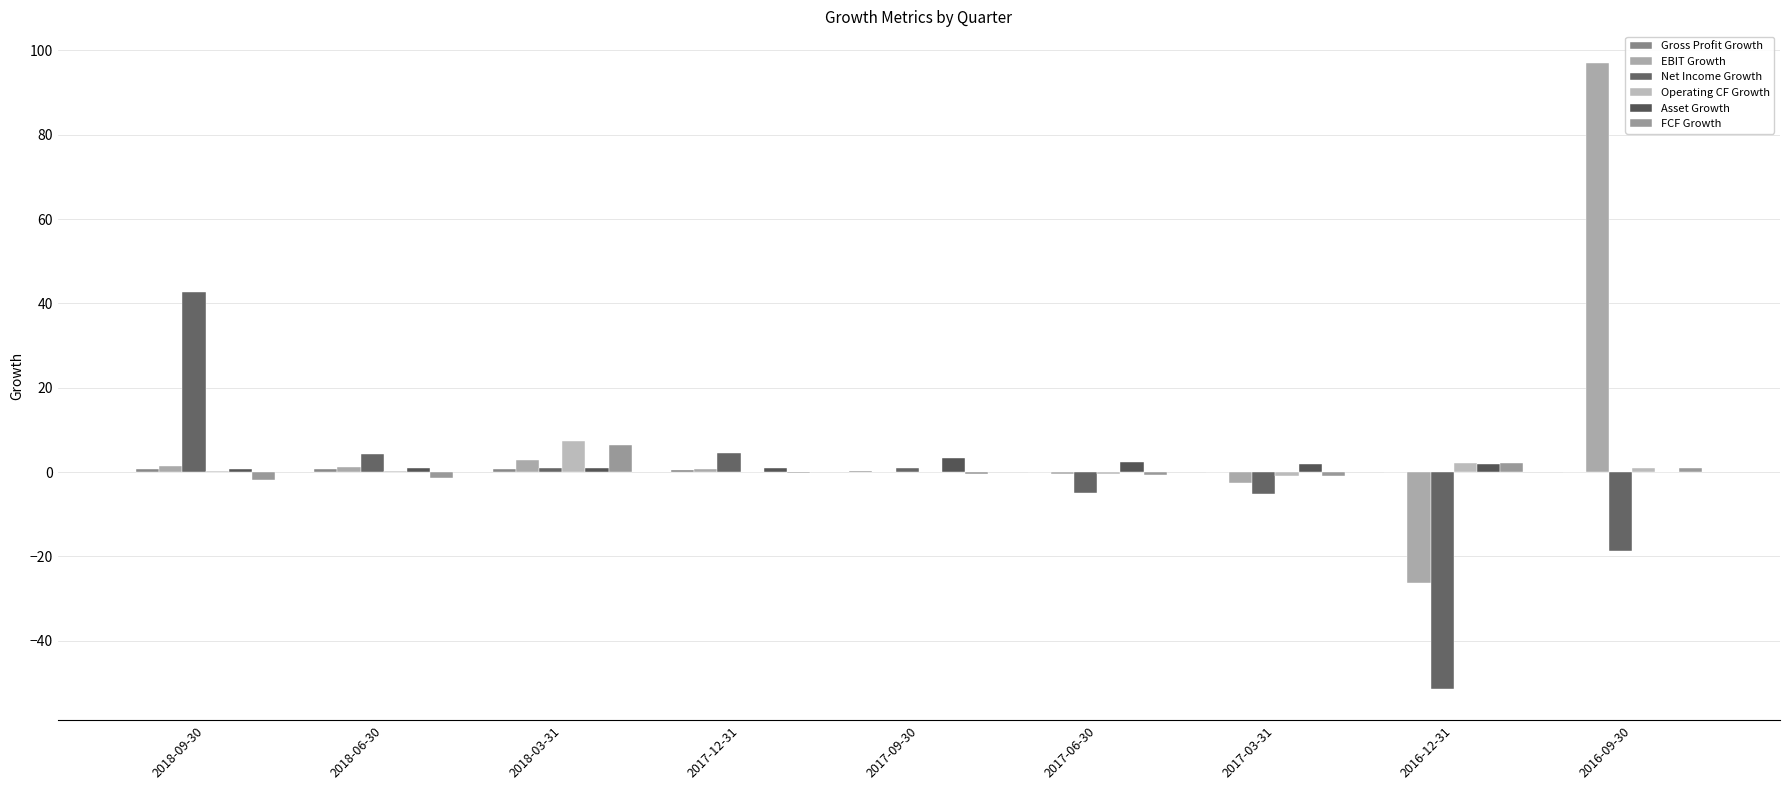

The value of Net Income Growth at 2016-09-30 is -18.6. True or false?

True